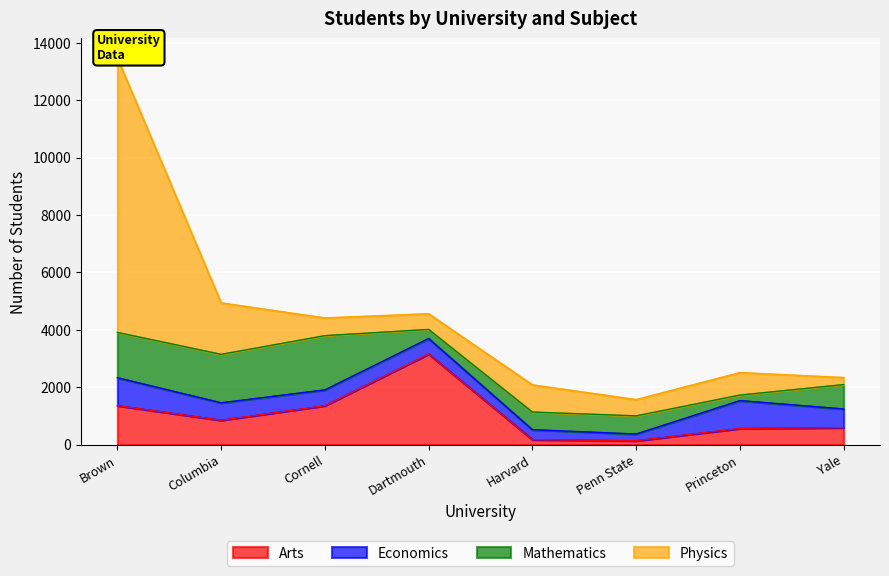

What is the minimum value shown in the chart?

135